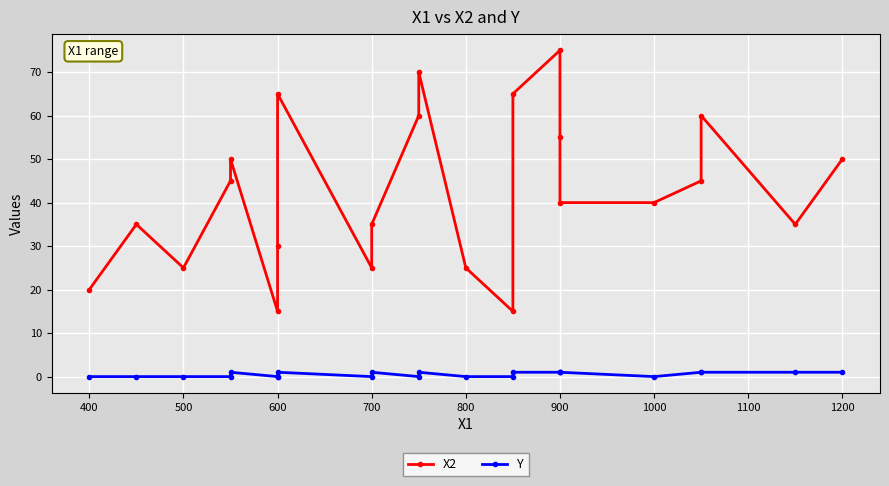

Rank the series at 600 from highest to lowest value.

X2, Y